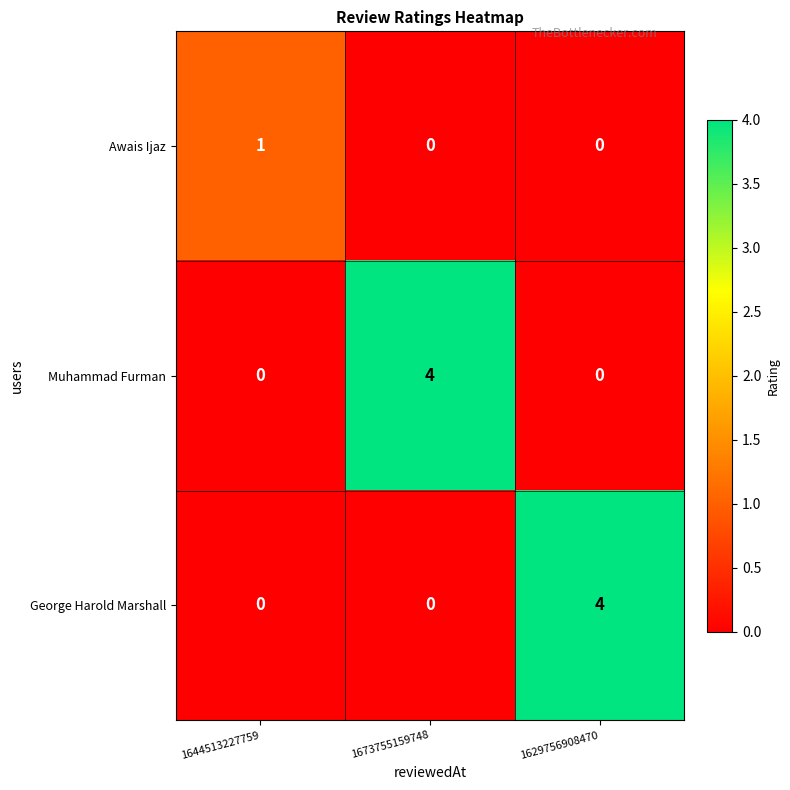

Is it true that Muhammad Furman equals 0 at 1629756908470?

True